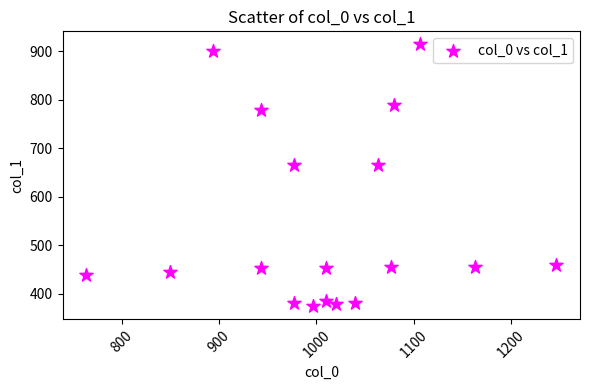

What is the range of Y values (max minus min)?

540.0